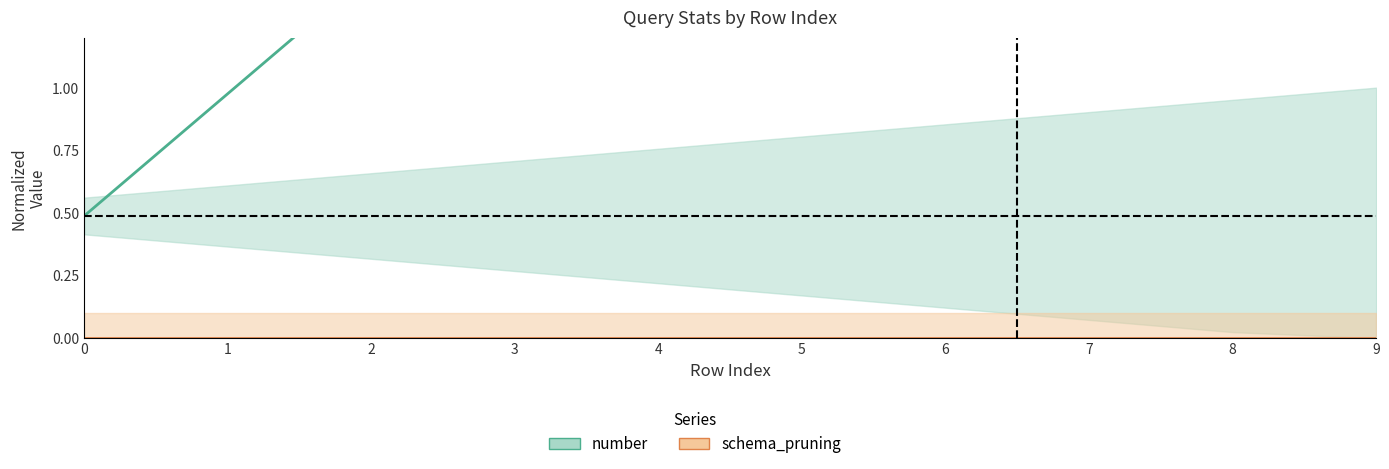

True or false: number has more than 0 interior local peaks.

False